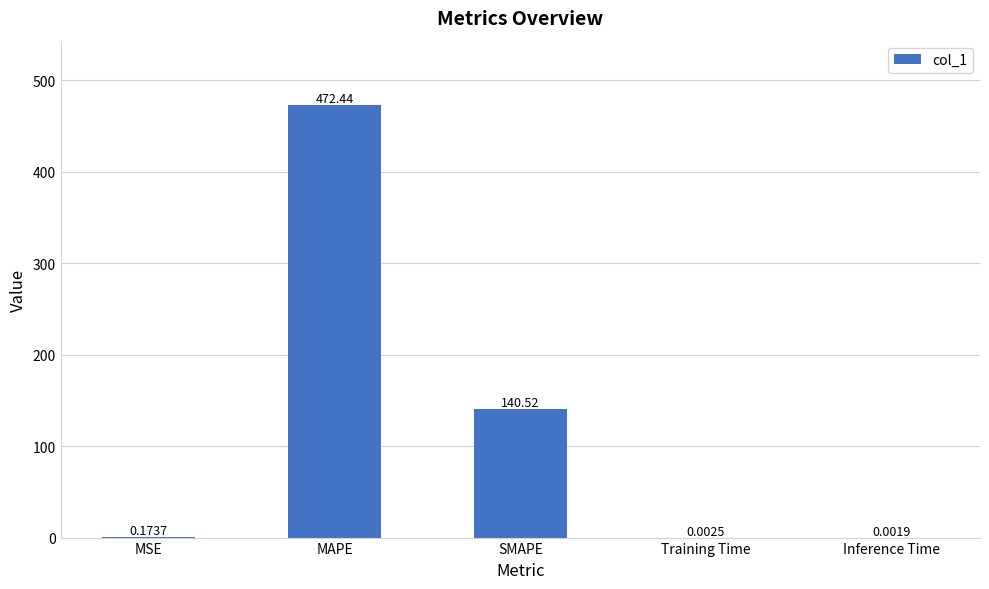

What is the sum of all values?

613.1